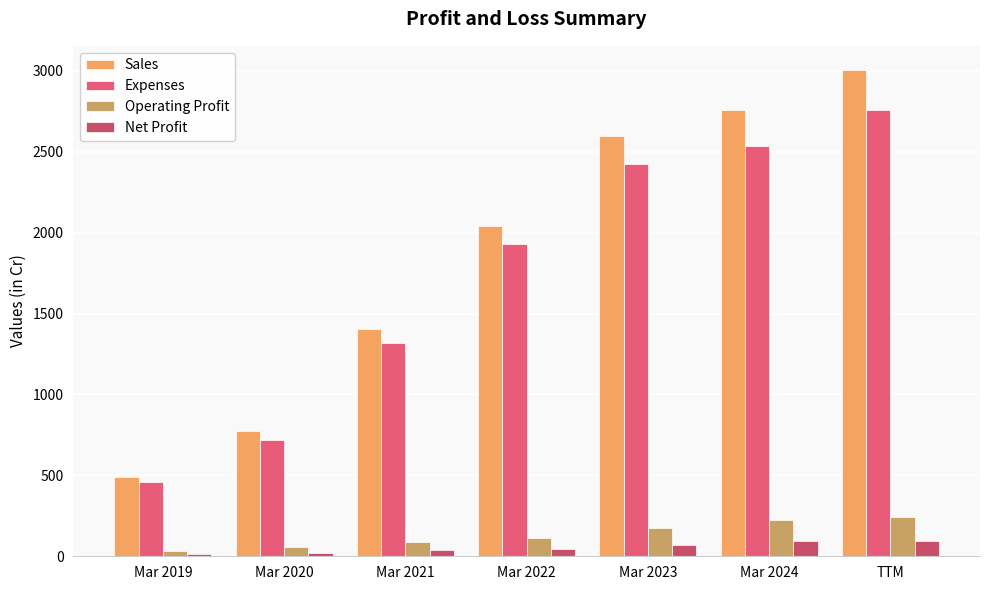

Which series has the largest total across all categories?

Sales